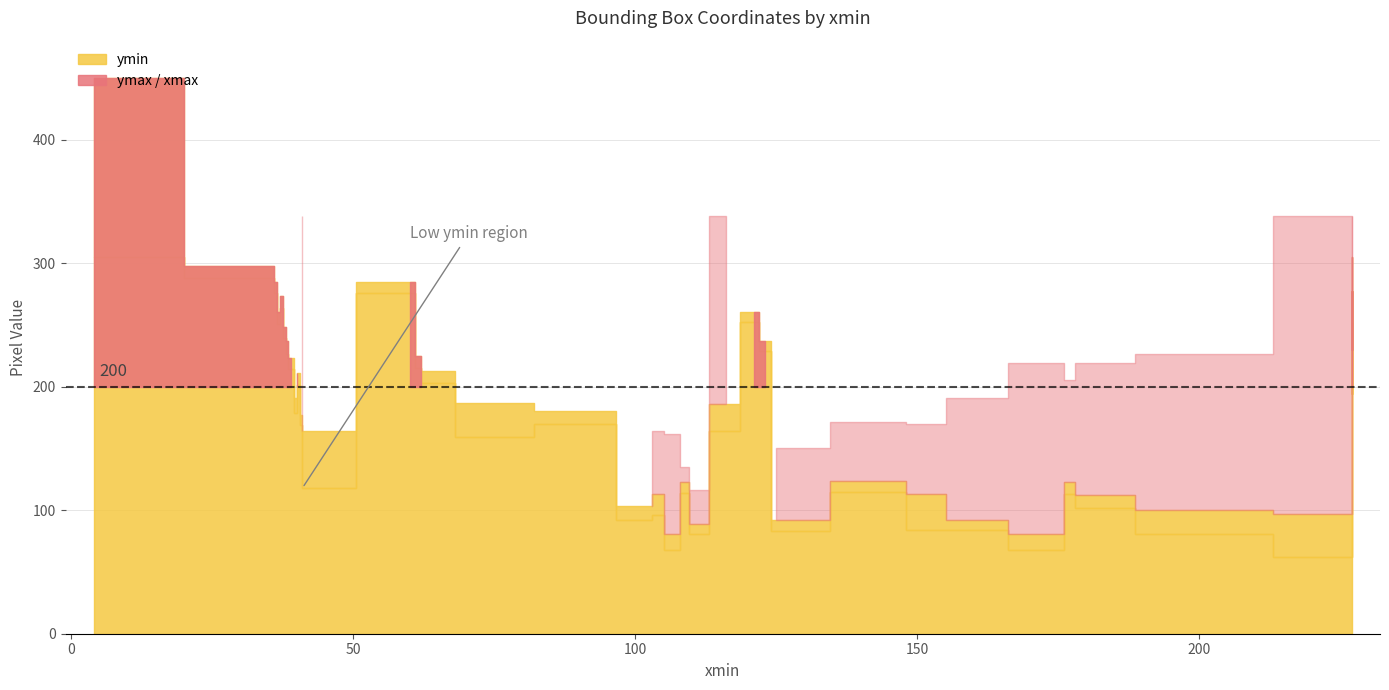

In ymax, how many points are higher than both neighbors (excluding endpoints)?

4